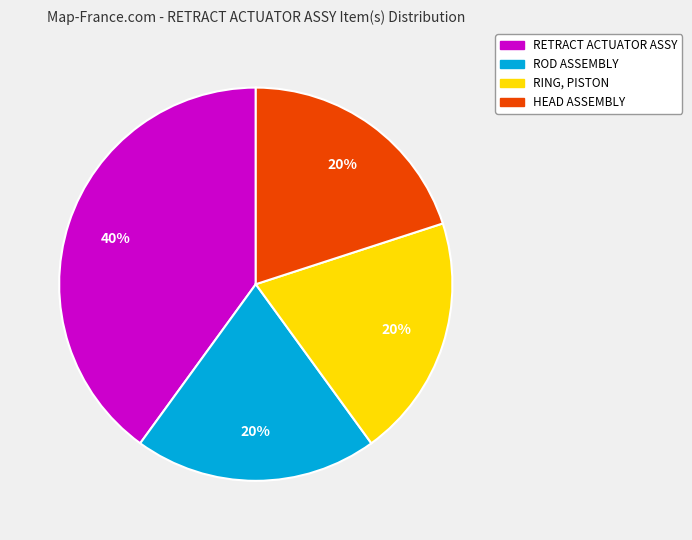

What is the largest slice in the pie chart?

RETRACT ACTUATOR ASSY